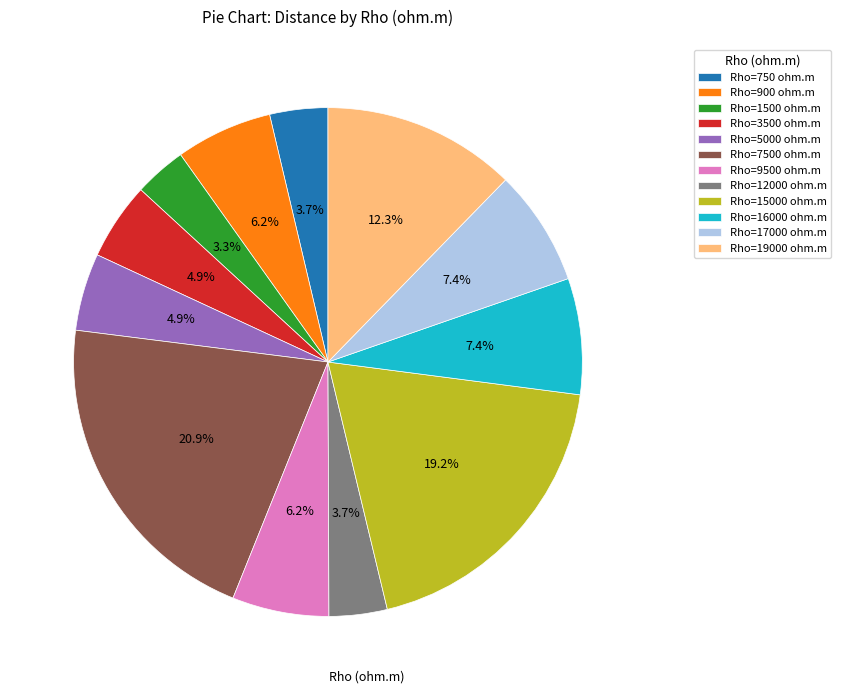

Approximately how many times larger is the value at Rho=16000 ohm.m compared to Rho=9500 ohm.m?

1.2